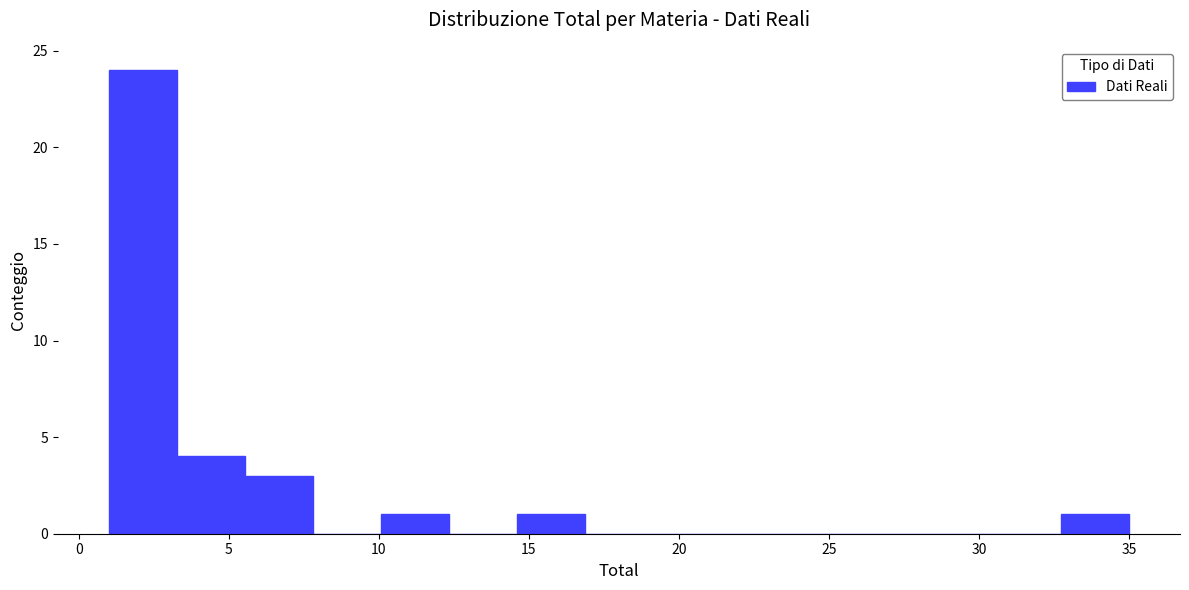

Which range on the x-axis has the tallest bar?

1.0 to 3.5